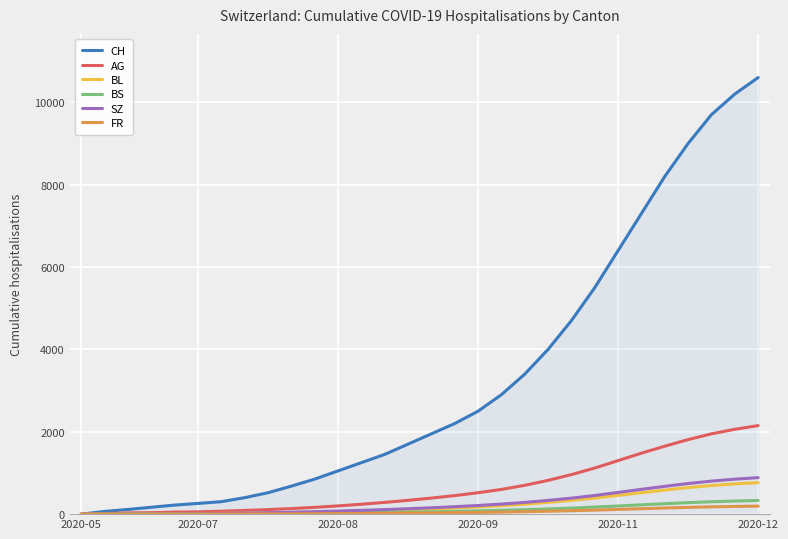

Which series has the largest total across all categories?

CH